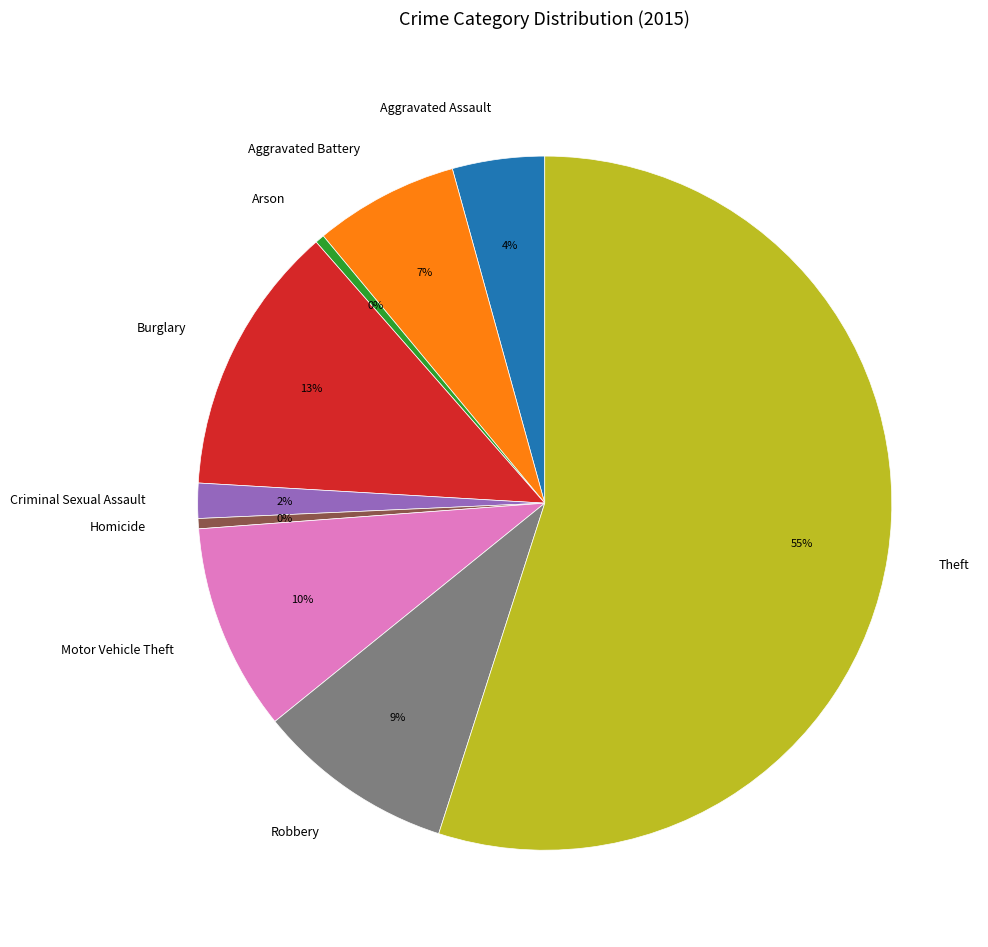

Do Burglary and Aggravated Assault together represent more than half of the pie?

No